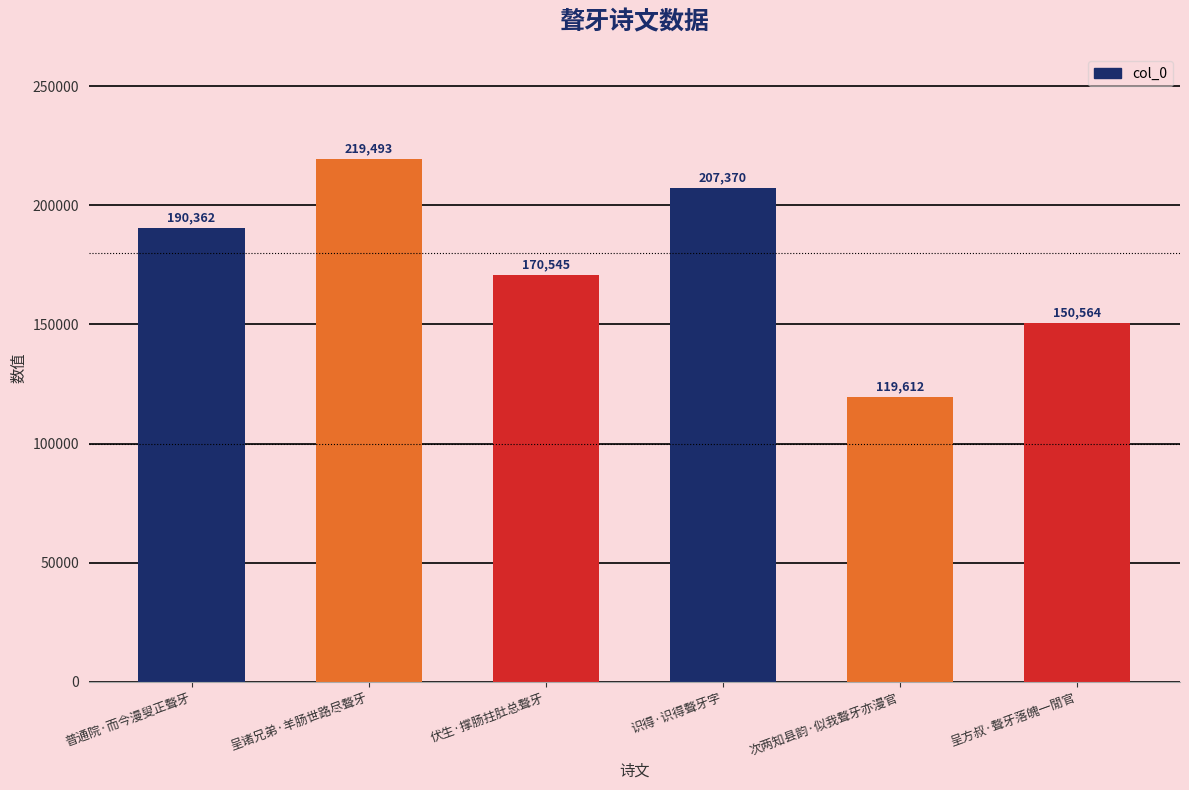

What is the difference between the maximum and minimum values?

99881